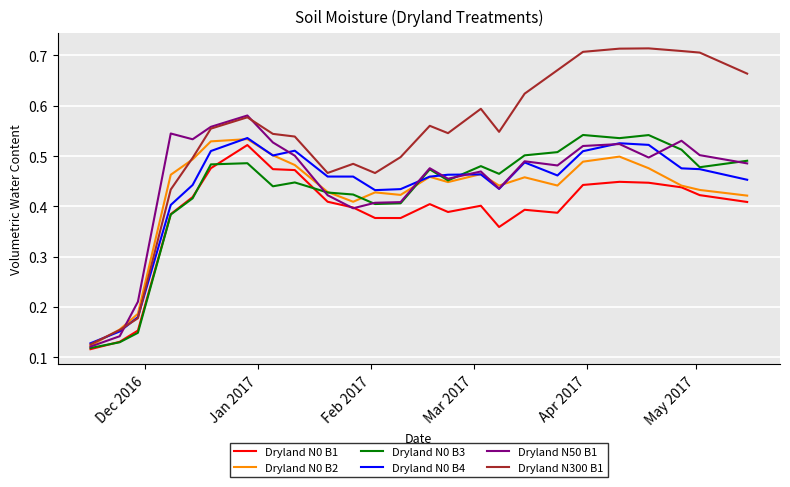

Which series has the widest spread of values?

Dryland N300 B1